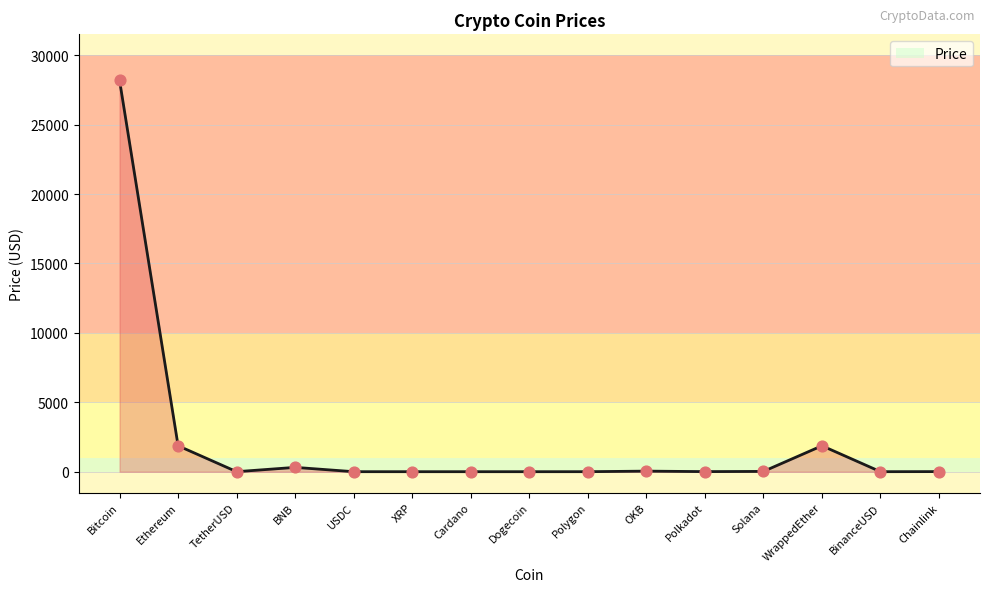

What is the change in value from USDC to Chainlink?

+6.4